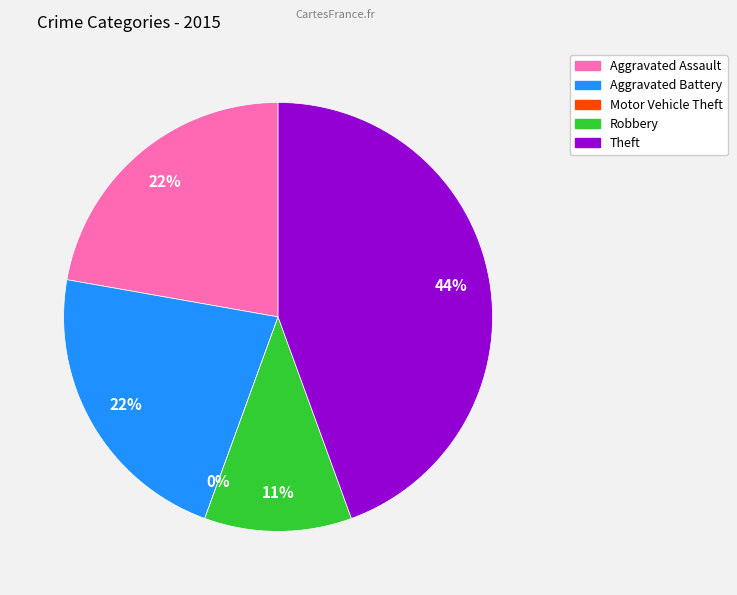

What percentage is NOT represented by Aggravated Assault?

77.8%